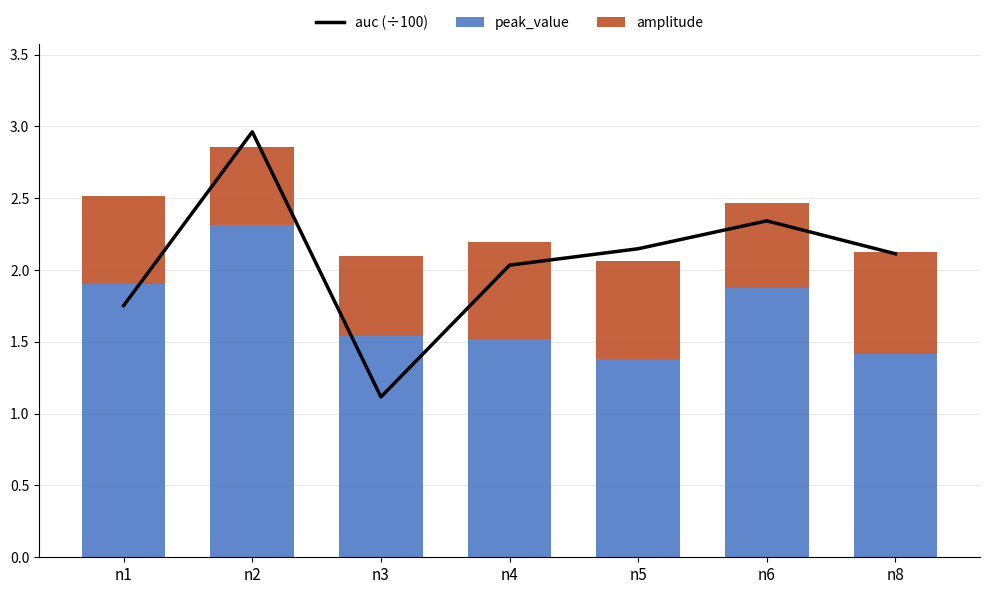

How many data points in auc (÷100) are above 2?

5